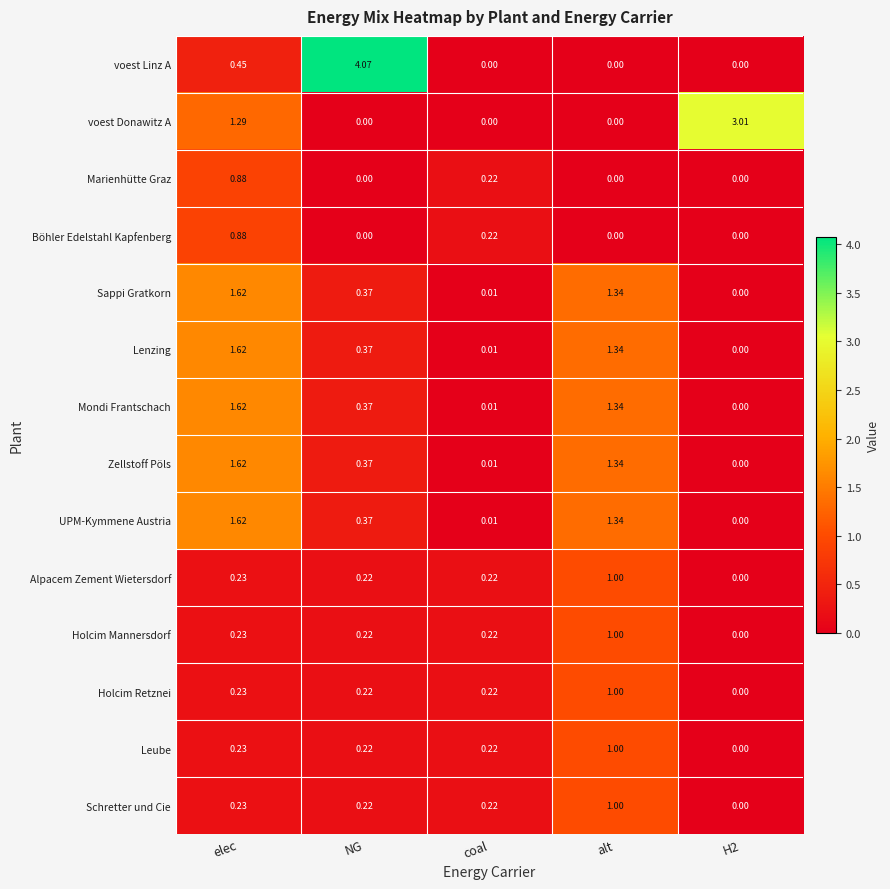

Between elec and alt, which series saw the biggest shift?

voest Donawitz A